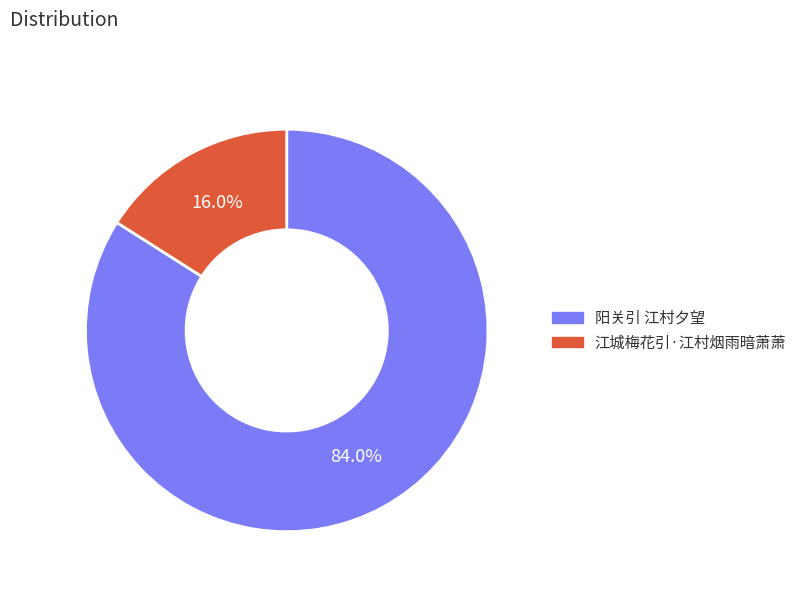

How many segments does this pie chart have?

2